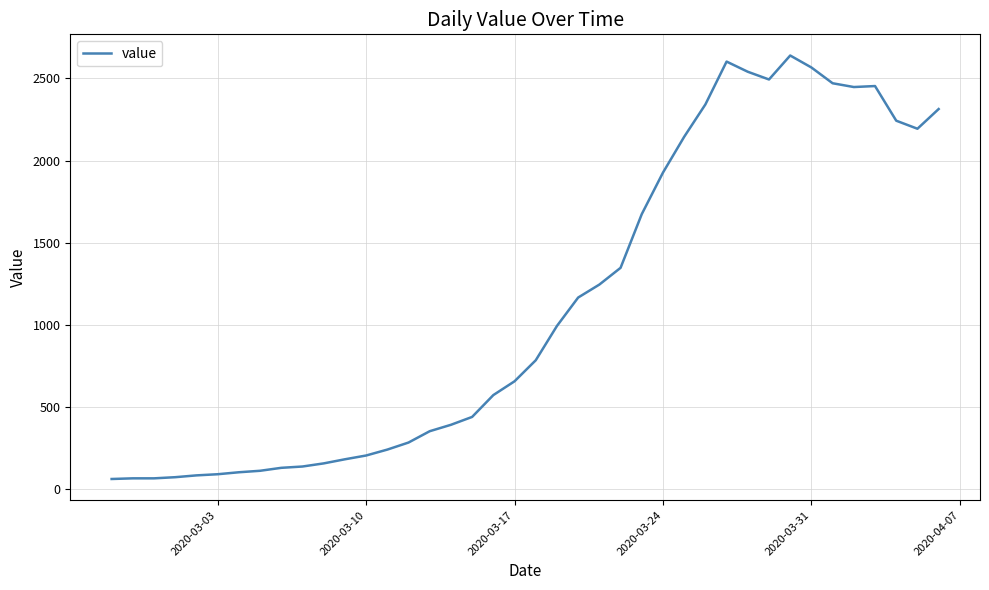

What is the minimum value shown in the chart?

61